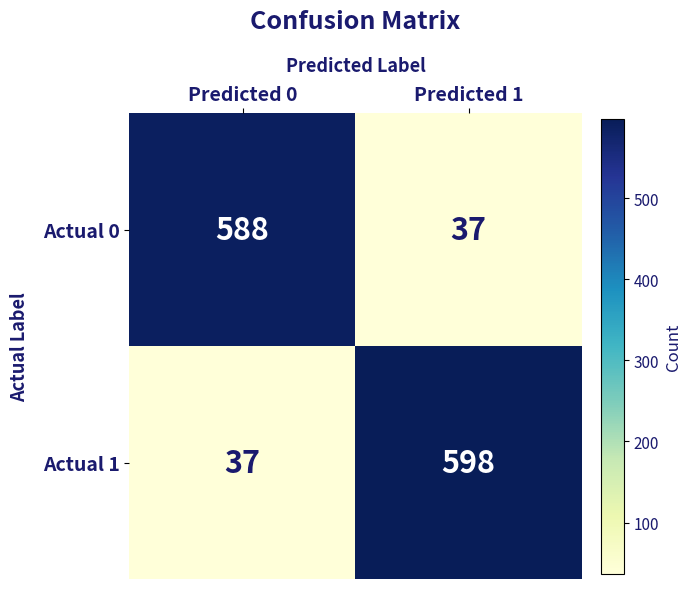

Which category has the highest value across all series?

Predicted 1